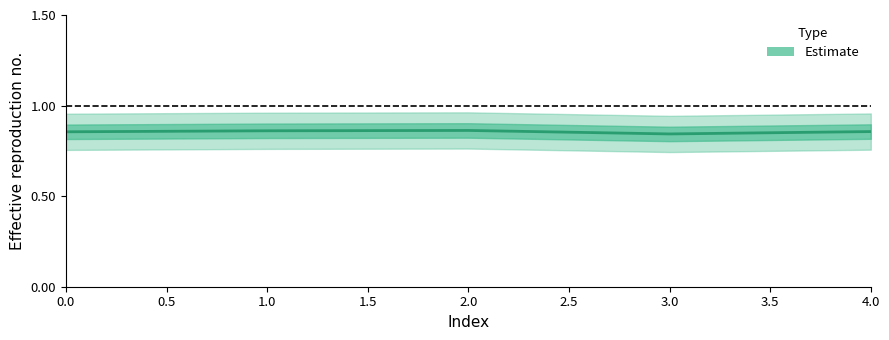

What is the value of the 1st point from the left?

0.9